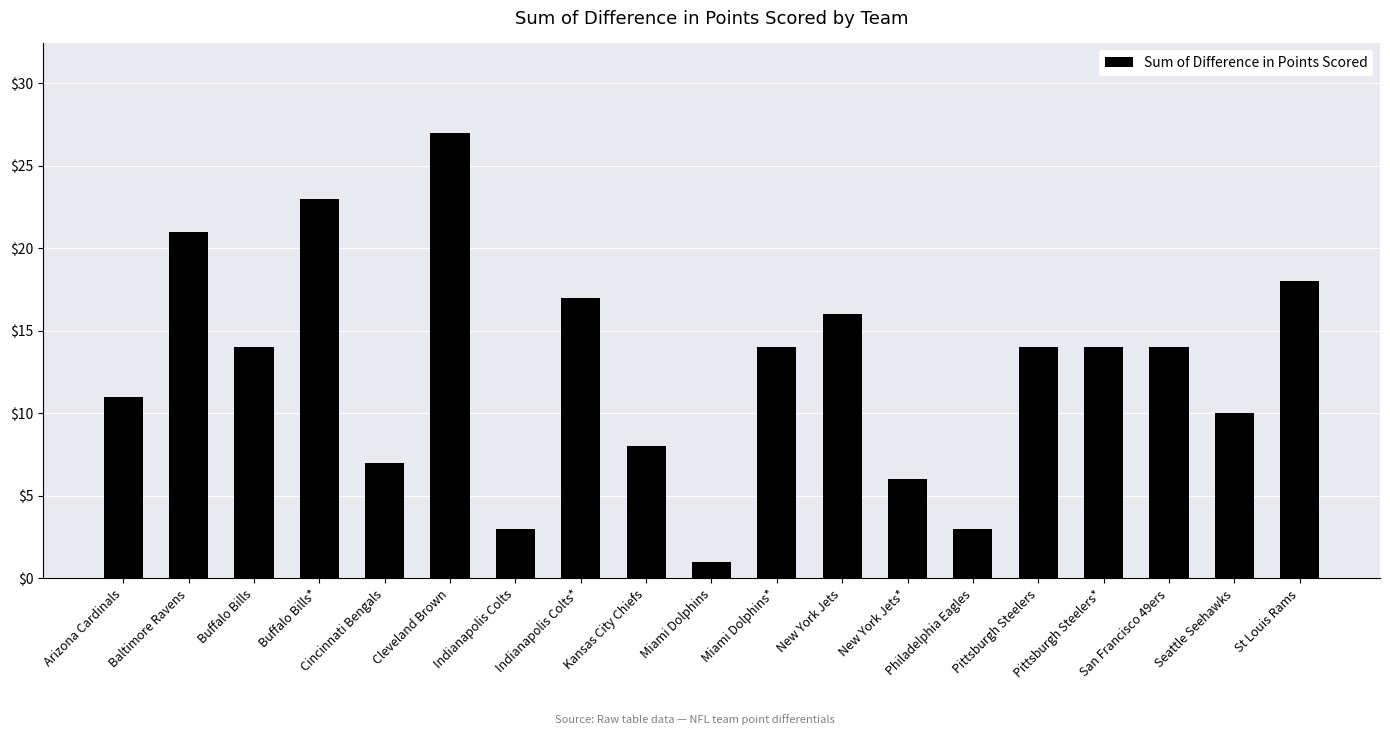

Reading left to right, what are all the values shown in this chart?

11	21	14	23	7	27	3	17	8	1	14	16	6	3	14	14	14	10	18